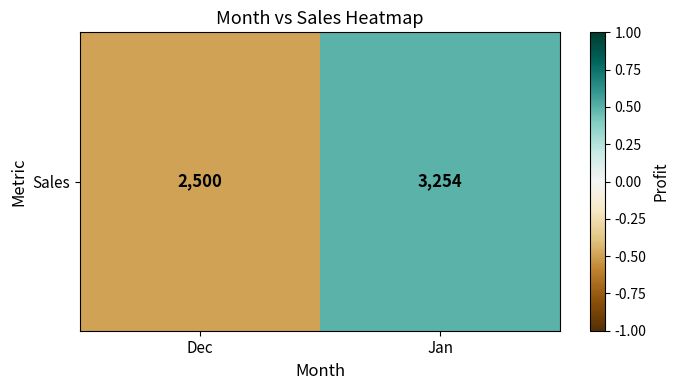

How many values exceed 0?

1